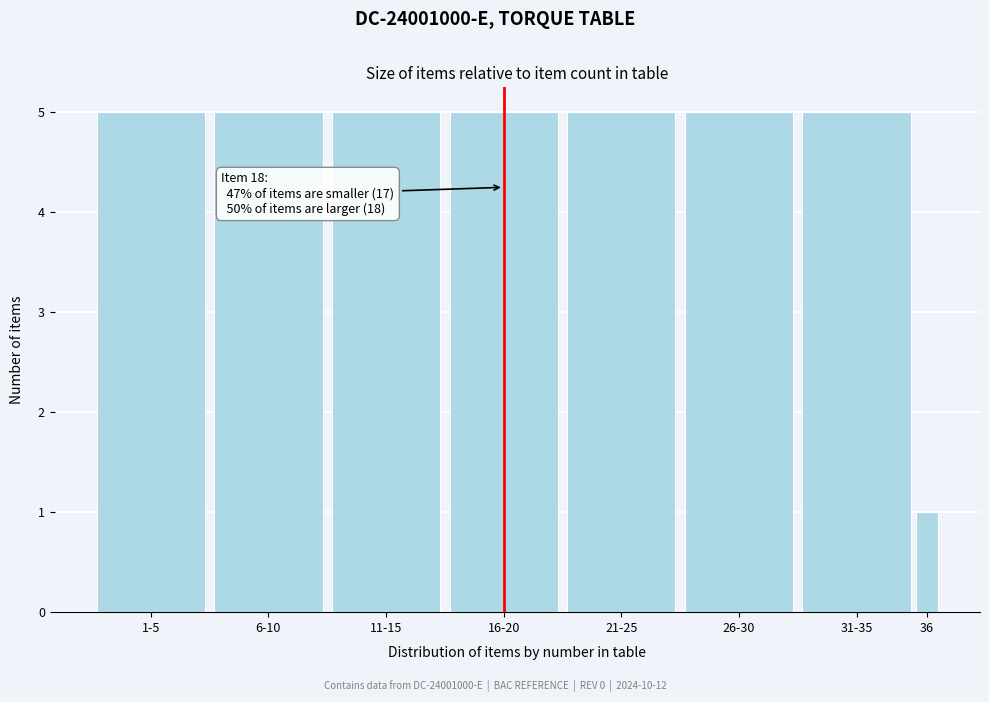

Reading left to right, what are all the values shown in this chart?

5	5	5	5	5	5	5	1